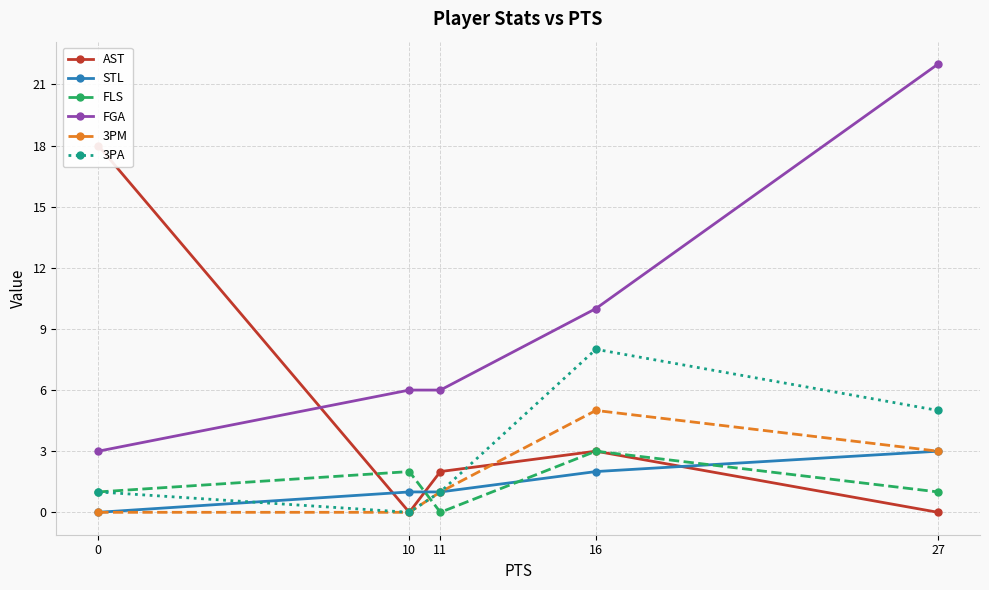

After their last crossing, which series has the higher values: 3PA or AST?

3PA